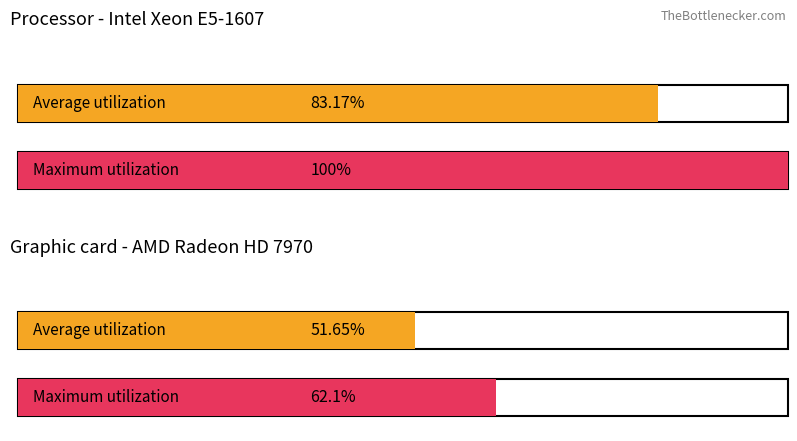

Reading left to right, extract all data points from this chart.

Average utilization: 83.2	51.6
Maximum utilization: 100.0	62.1